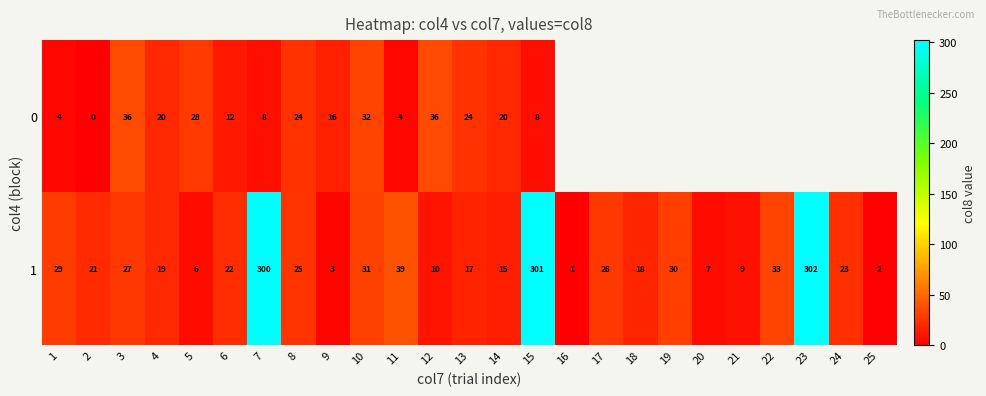

The 0 series shows 11.9 at 7. True or false?

False